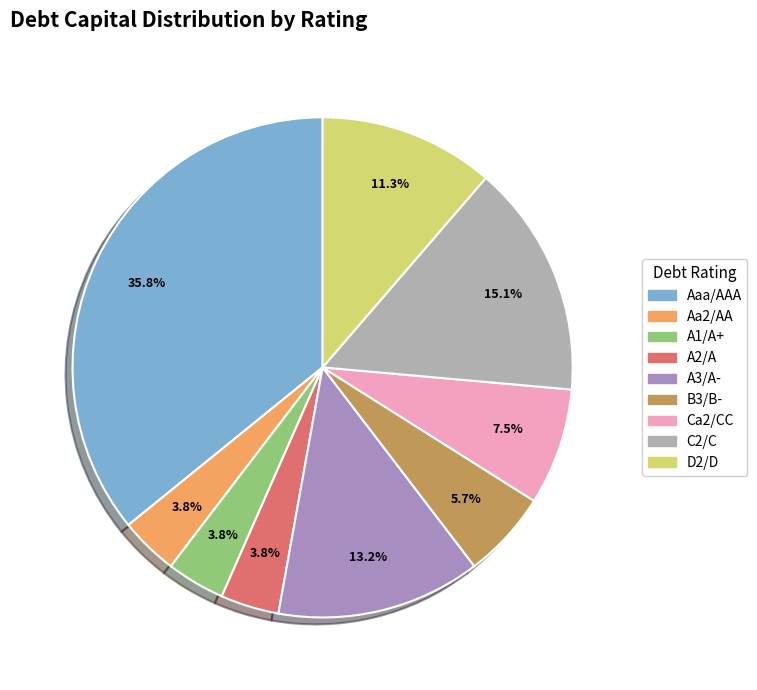

Count the number of slices in the pie.

9